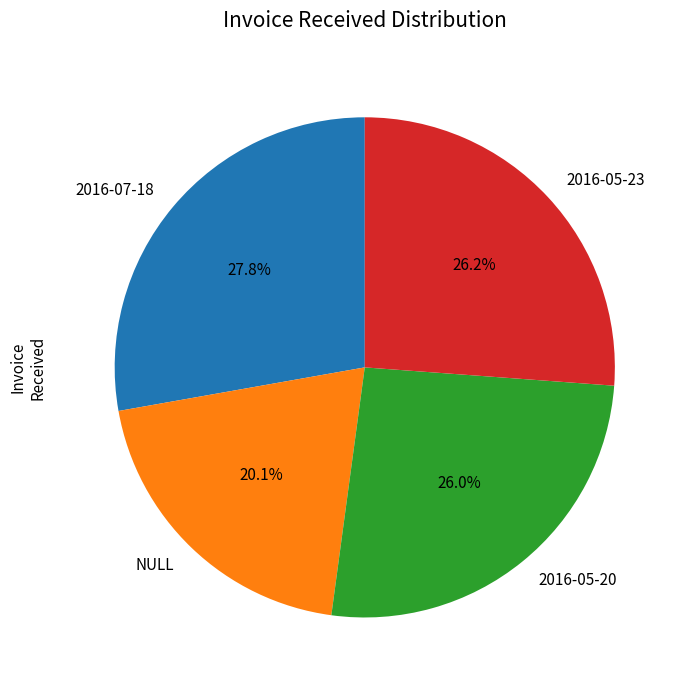

Does 2016-05-23 account for over 50% of the chart?

No